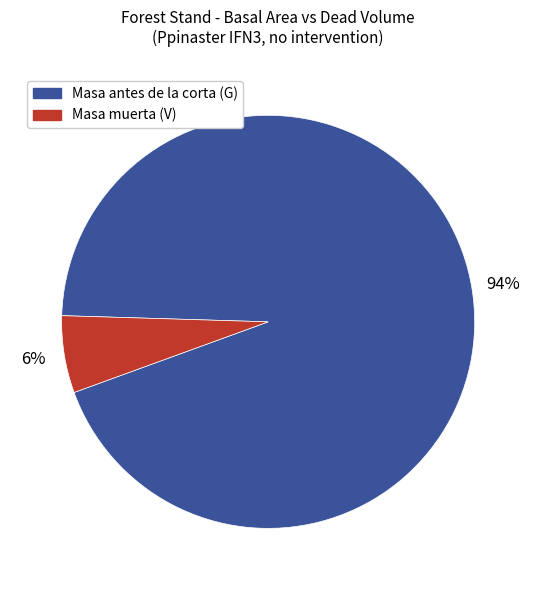

Do Masa antes de la corta (G) and Masa muerta (V) together represent more than half of the pie?

Yes